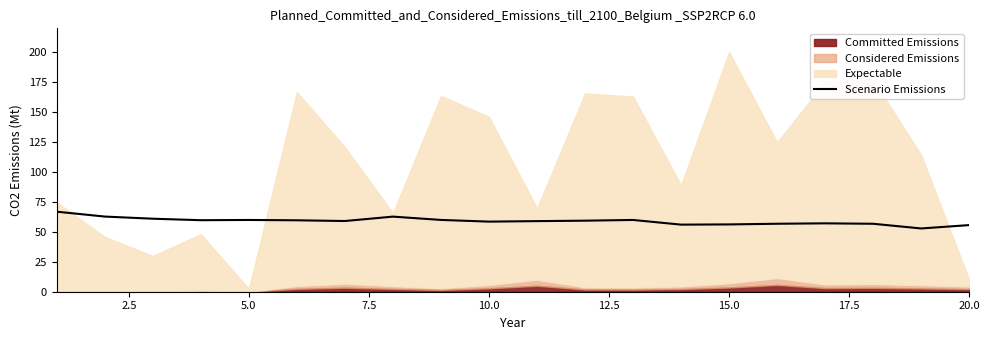

What is the lowest value of the Scenario Emissions series?

52.8